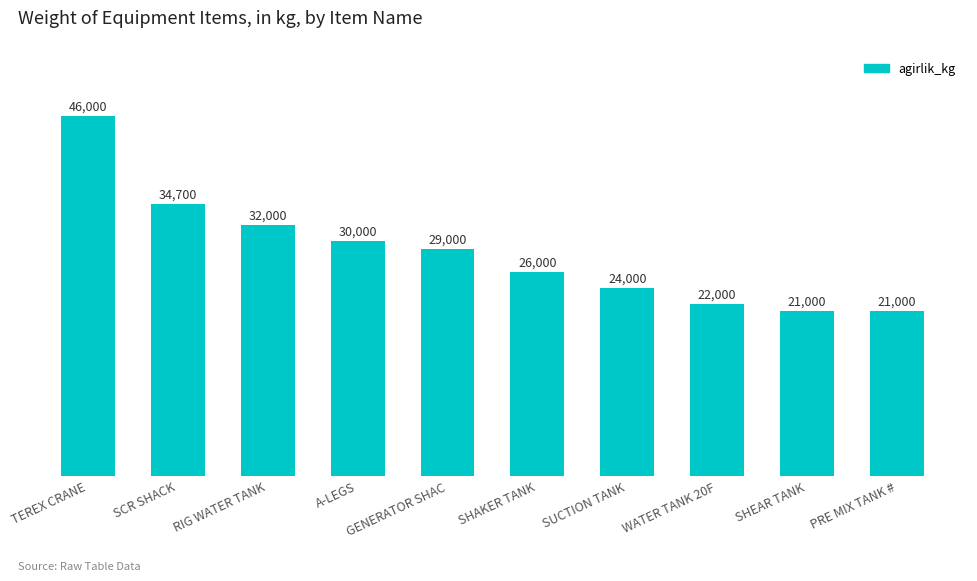

Is it true that the value at SUCTION TANK is 39698?

False